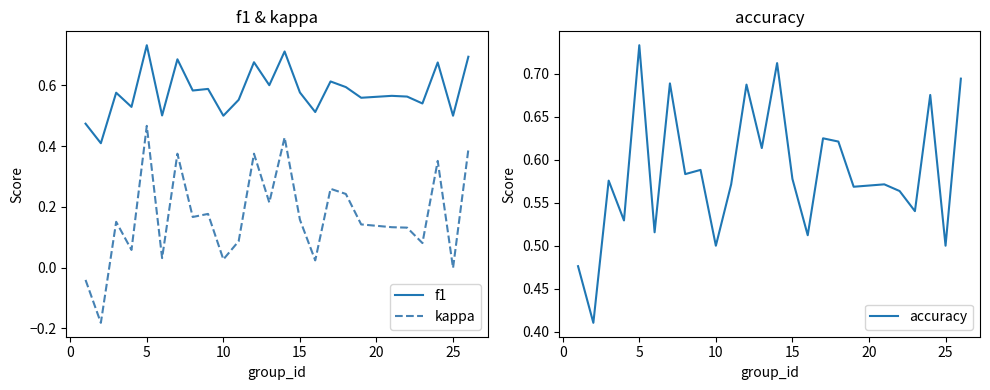

True or false: f1 and kappa cross at least once.

False